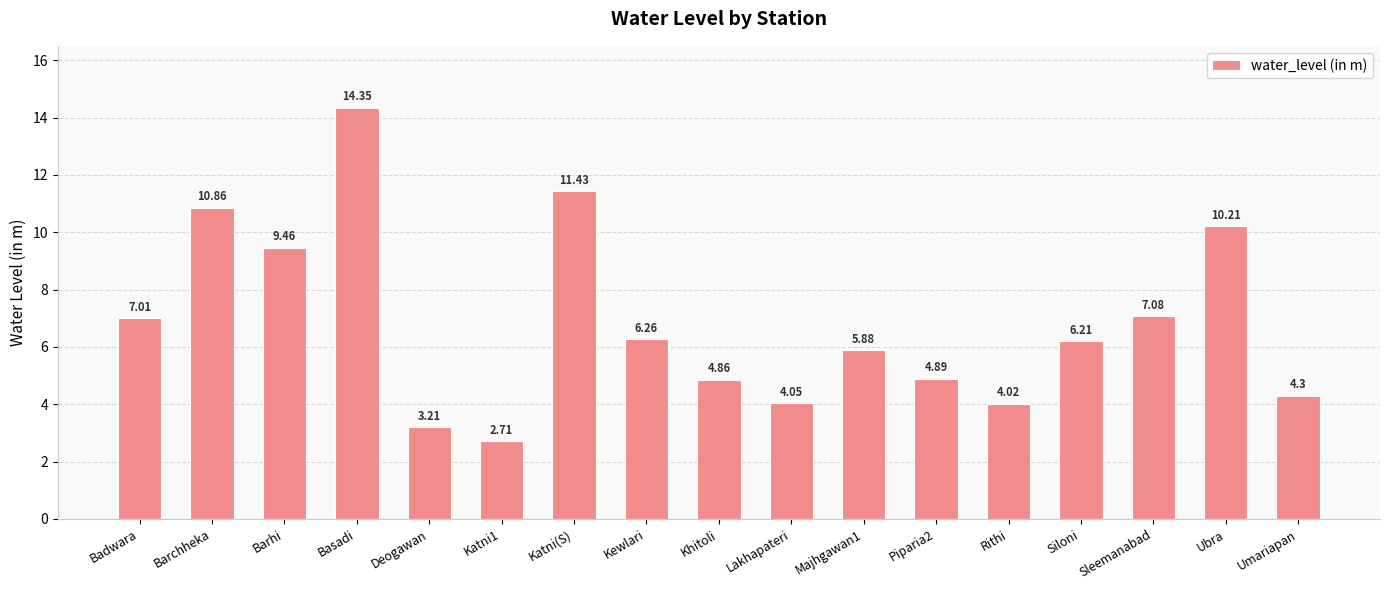

List the labels in order of value, smallest first.

Katni1, Deogawan, Rithi, Lakhapateri, Umariapan, Khitoli, Piparia2, Majhgawan1, Siloni, Kewlari, Badwara, Sleemanabad, Barhi, Ubra, Barchheka, Katni(S), Basadi